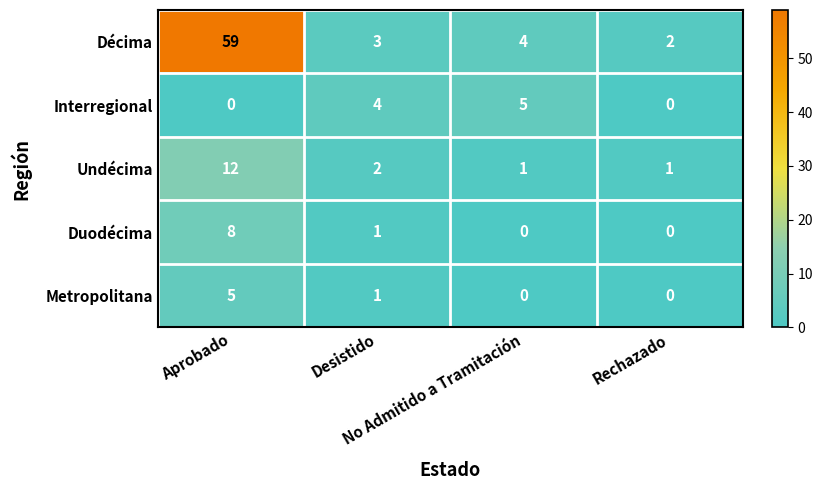

At which category is the sum across all series the highest?

Aprobado